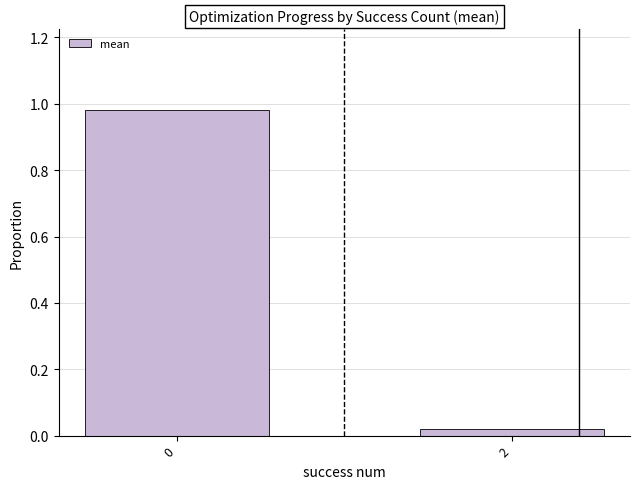

What is the average value?

0.5